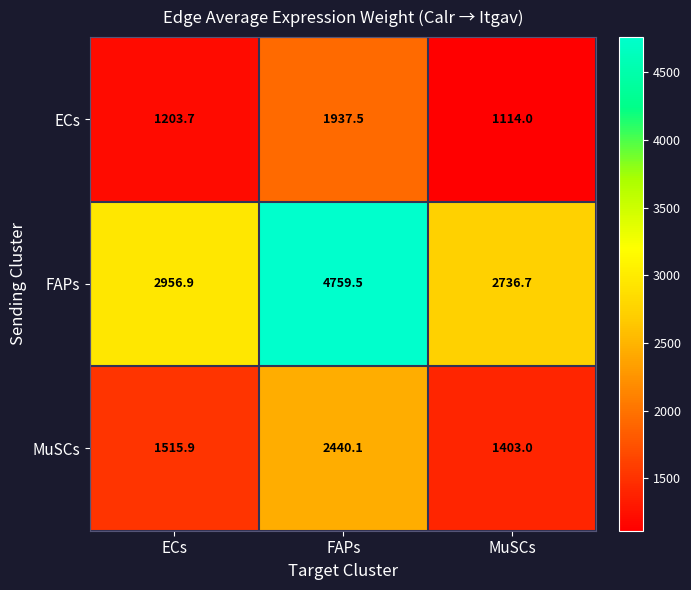

List the series in order of their overall mean, lowest first.

ECs, MuSCs, FAPs